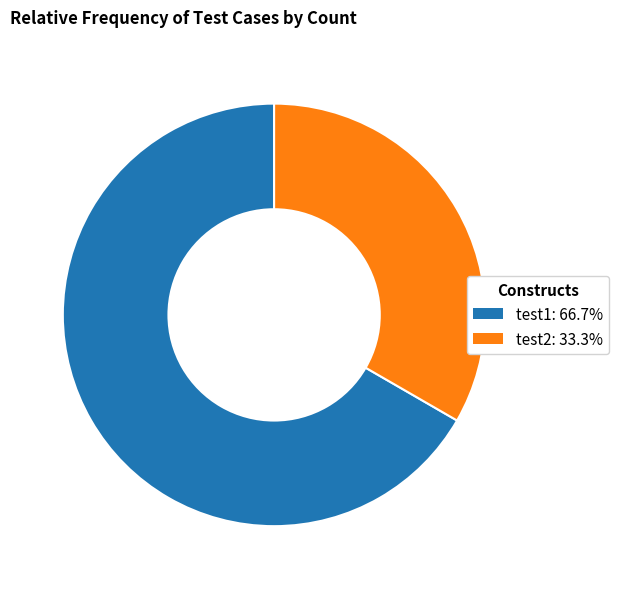

How many segments does this pie chart have?

2